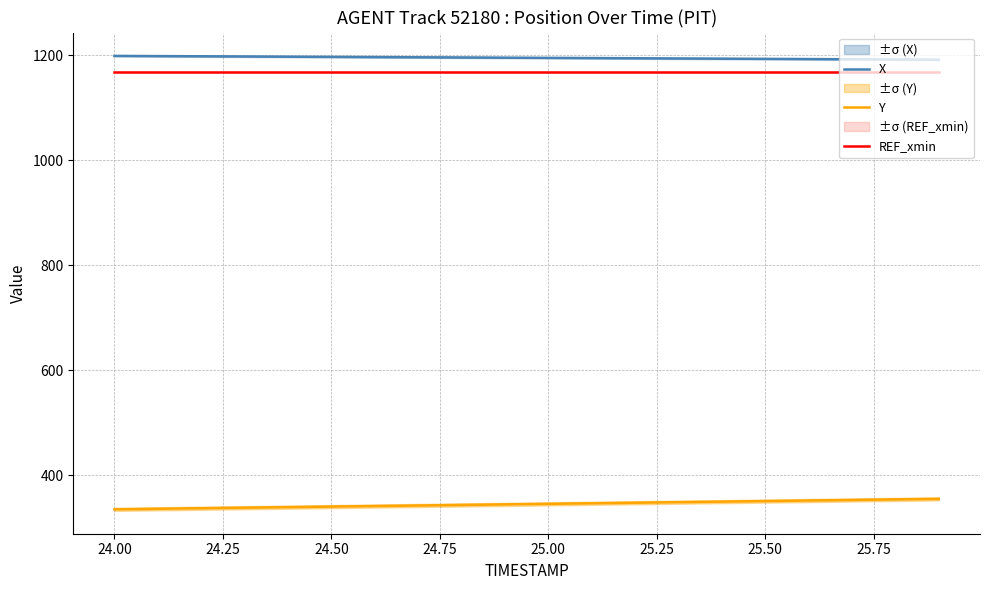

True or false: Y has a value of 512.3 at 25.00.

False